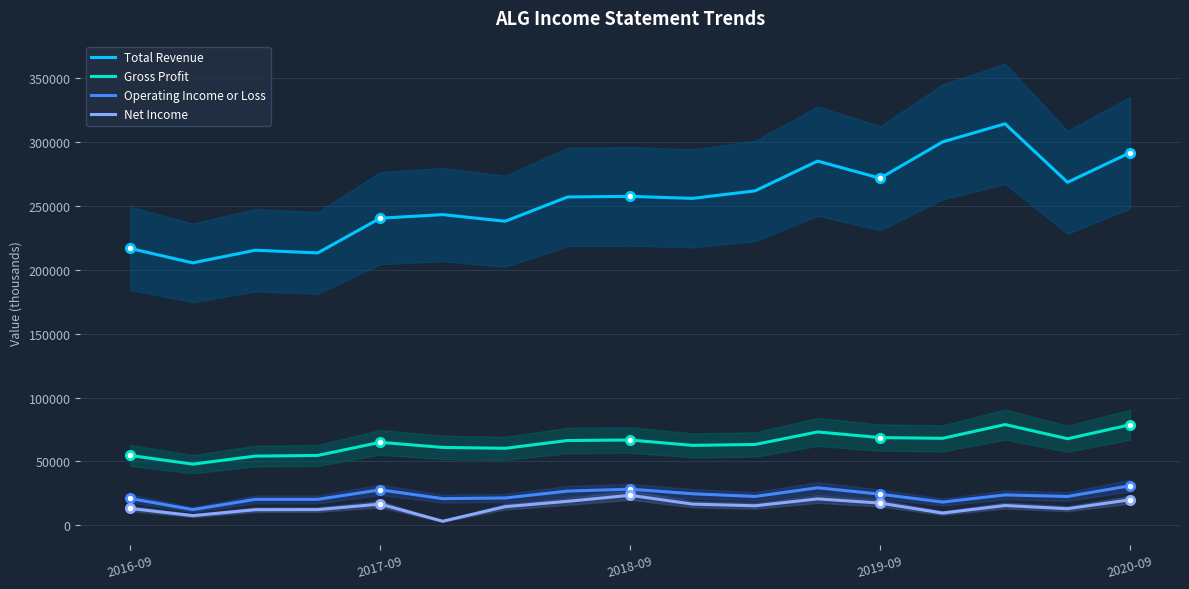

True or false: Net Income and Gross Profit intersect in this chart.

False